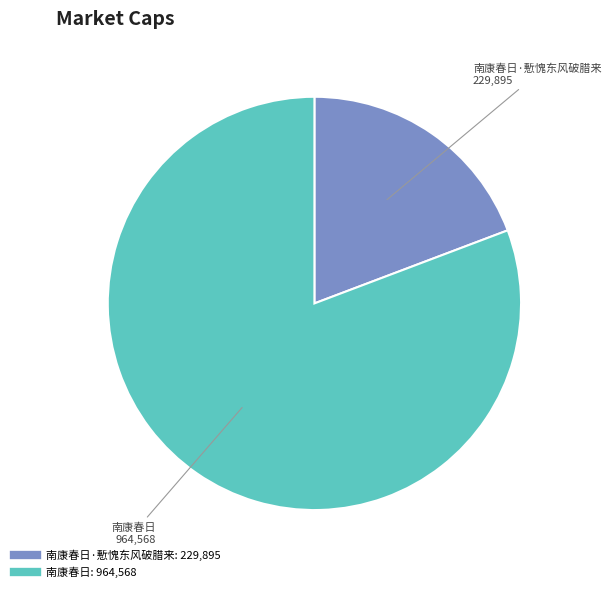

Is there a majority slice in this chart?

Yes